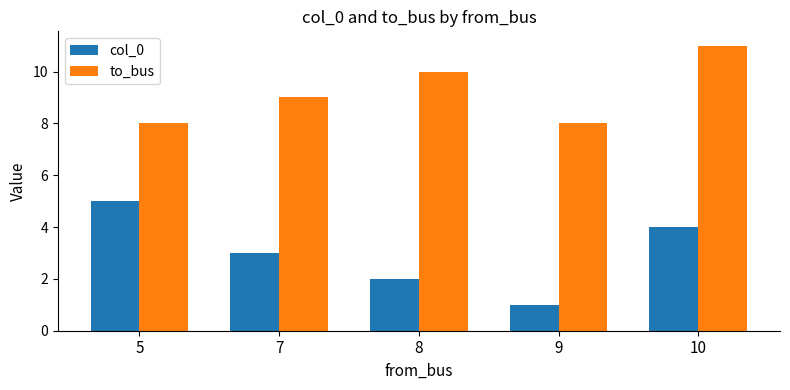

How many data points in col_0 are less than 3?

2